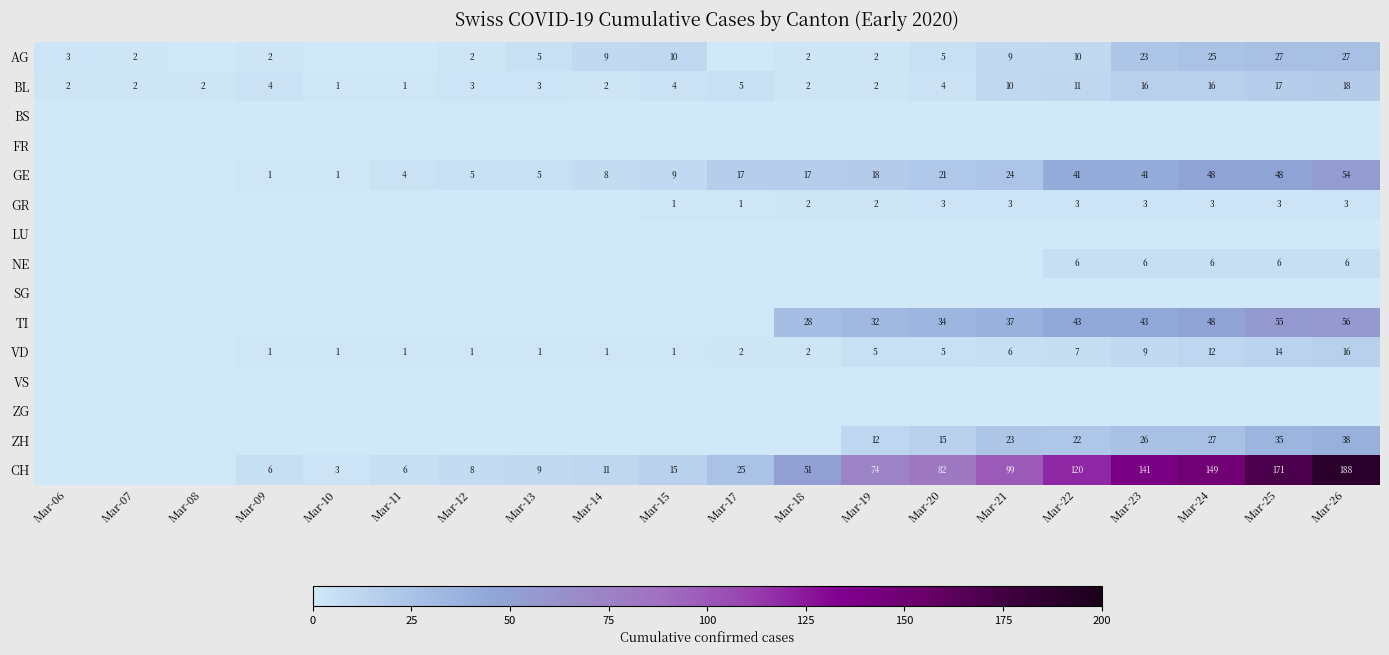

The TI series shows 37 at Mar-21. True or false?

True